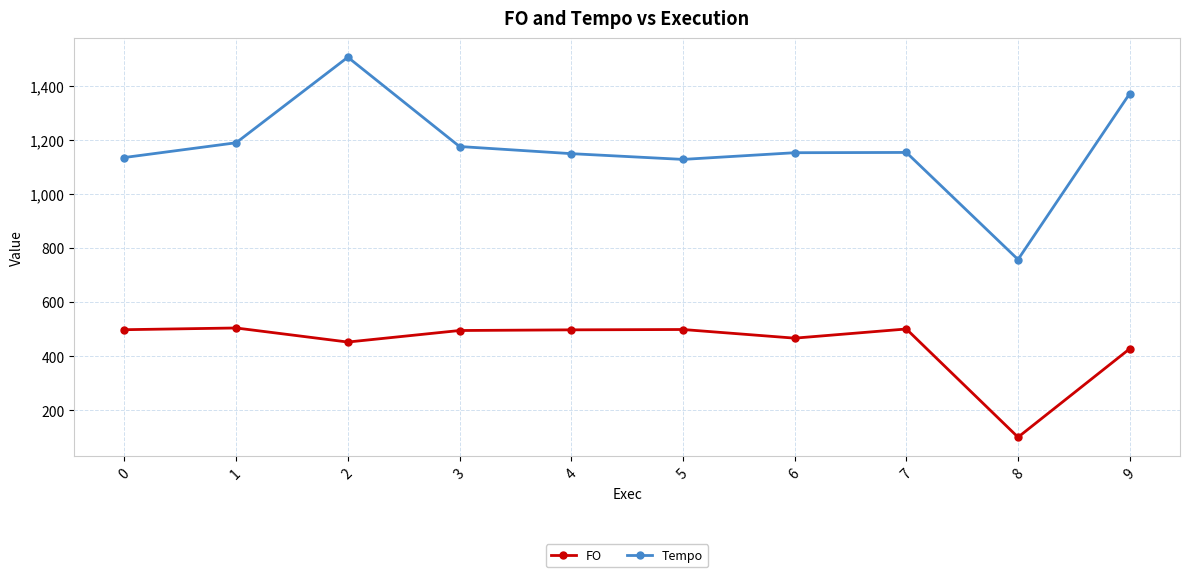

Count the number of data series in this chart.

2